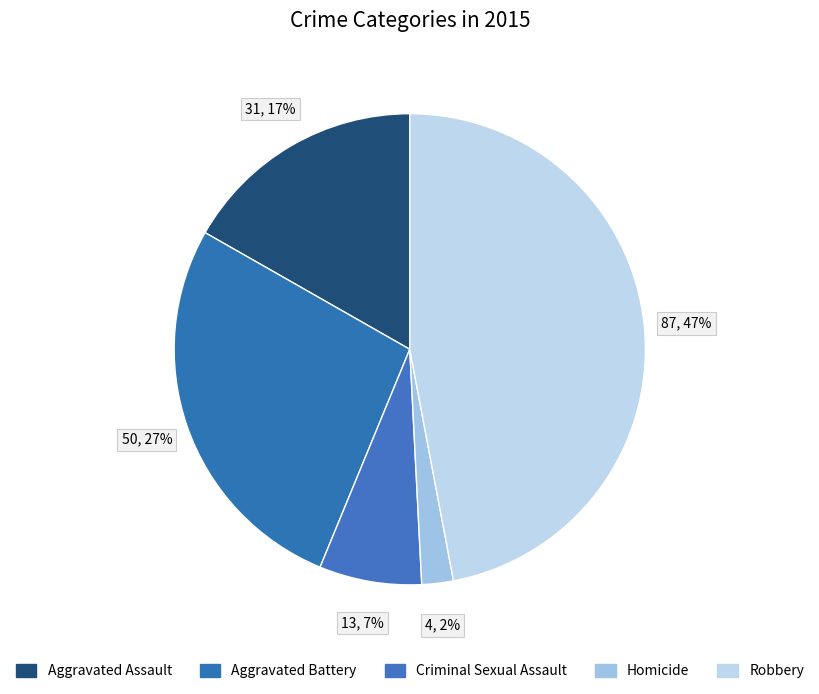

Is it true that Criminal Sexual Assault is 21% of the pie?

False